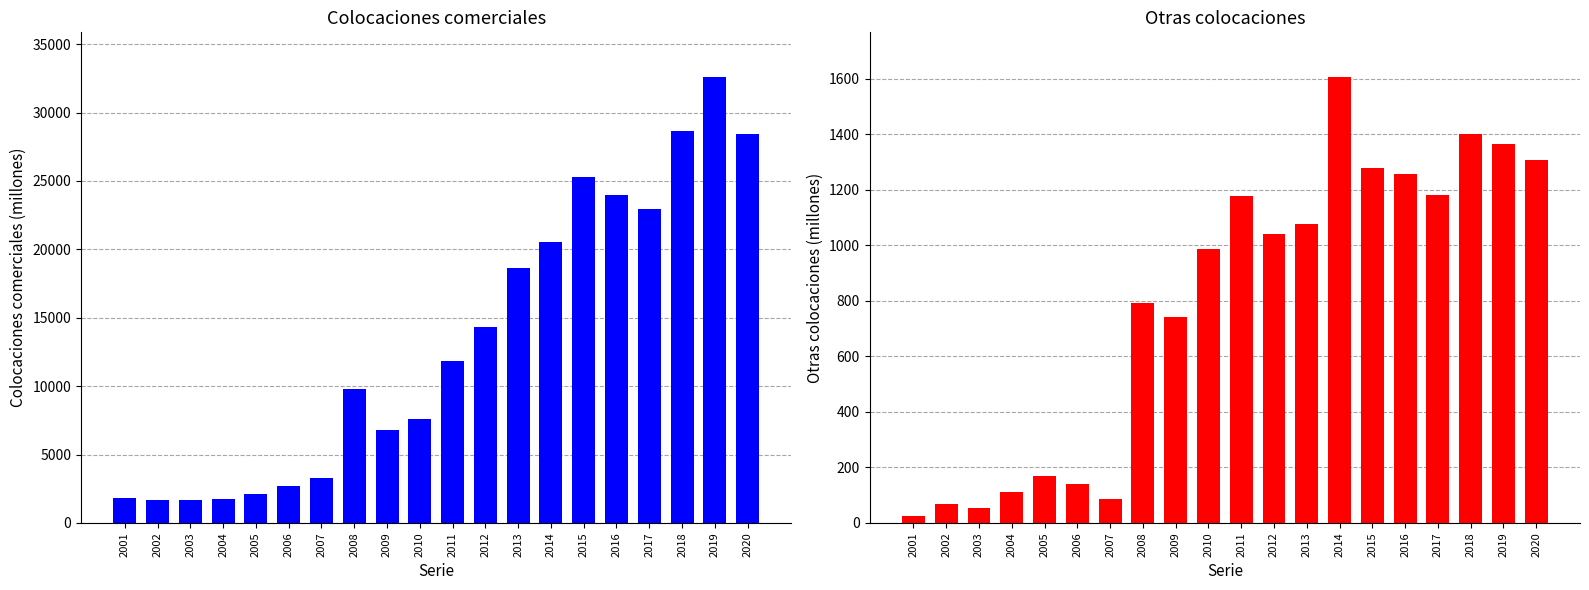

Is it true that Colocaciones comerciales equals 9759 at 2008?

True